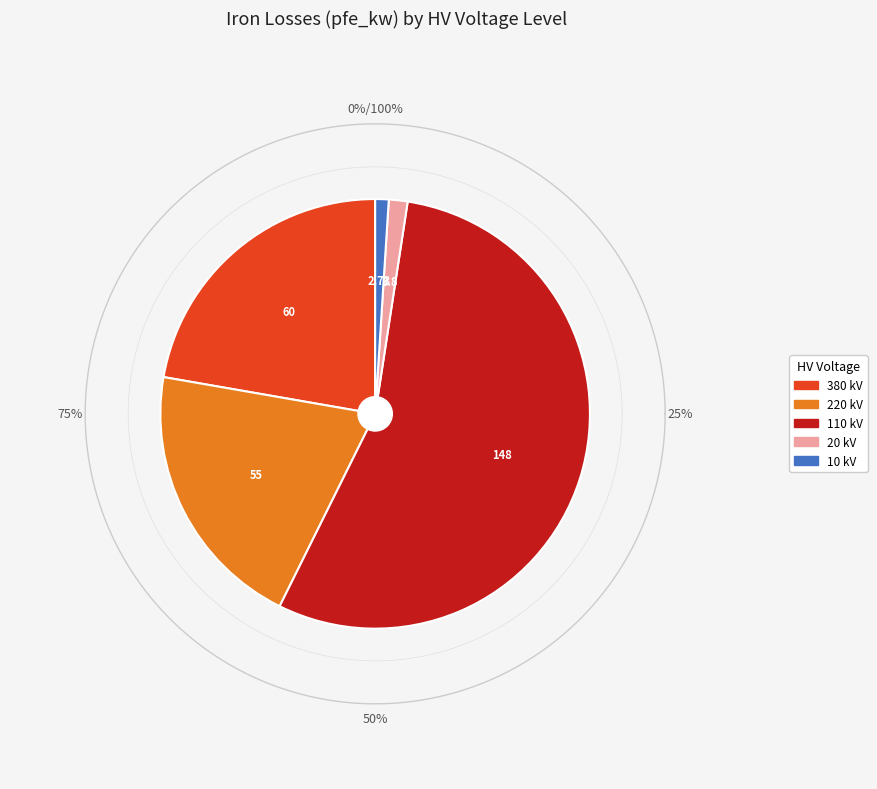

What is the change in value from 2 to 4?

-145.3